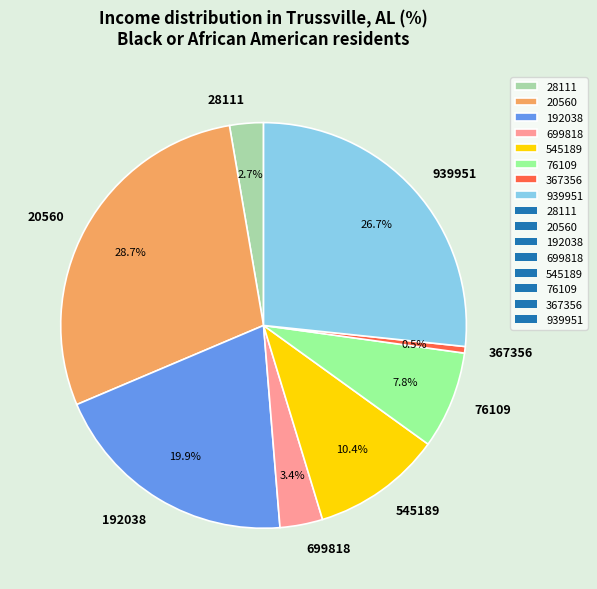

Is there a majority slice in this chart?

No